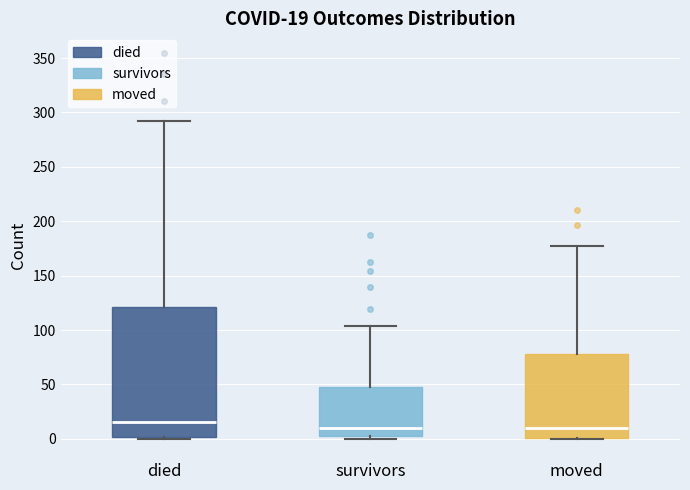

Which box has the highest median line?

died